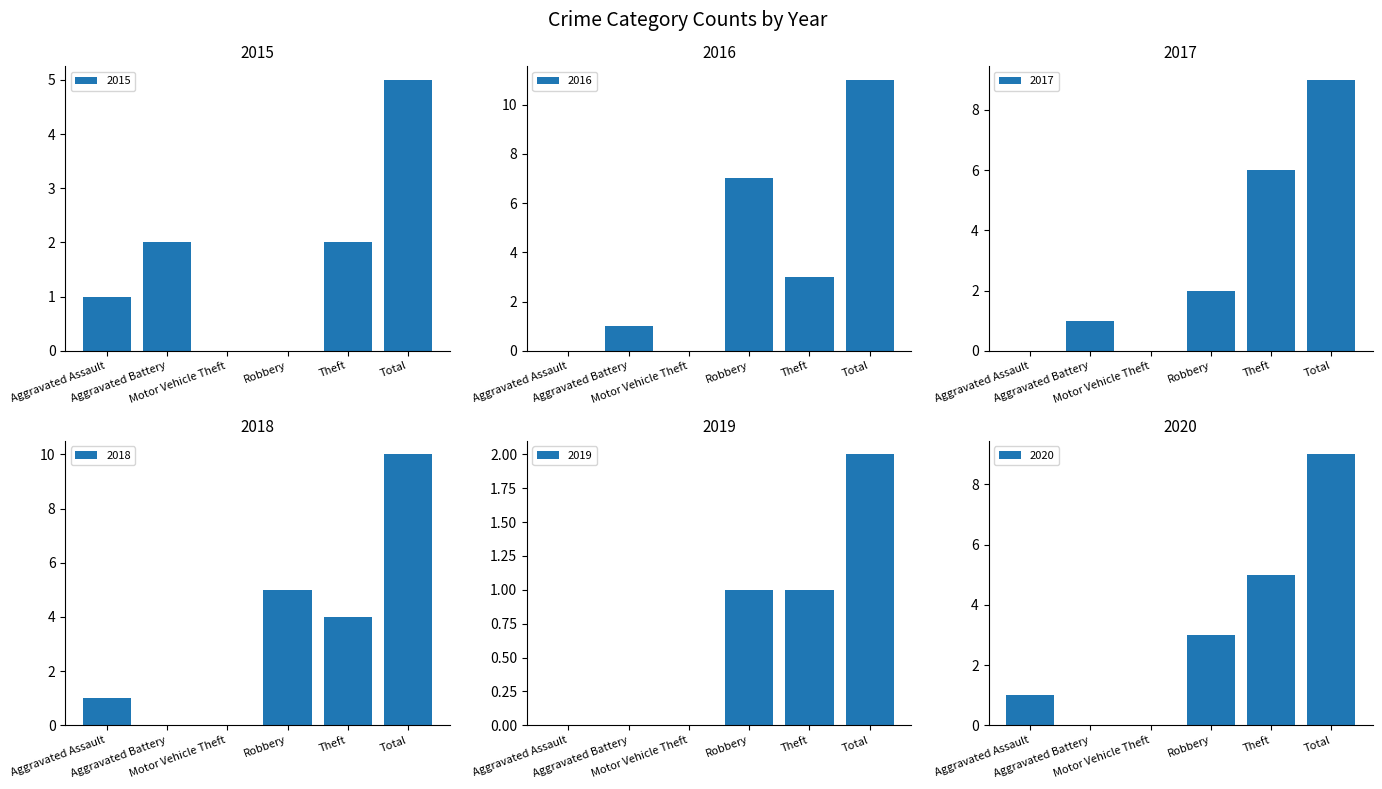

What is the sum of all 2017 values?

18